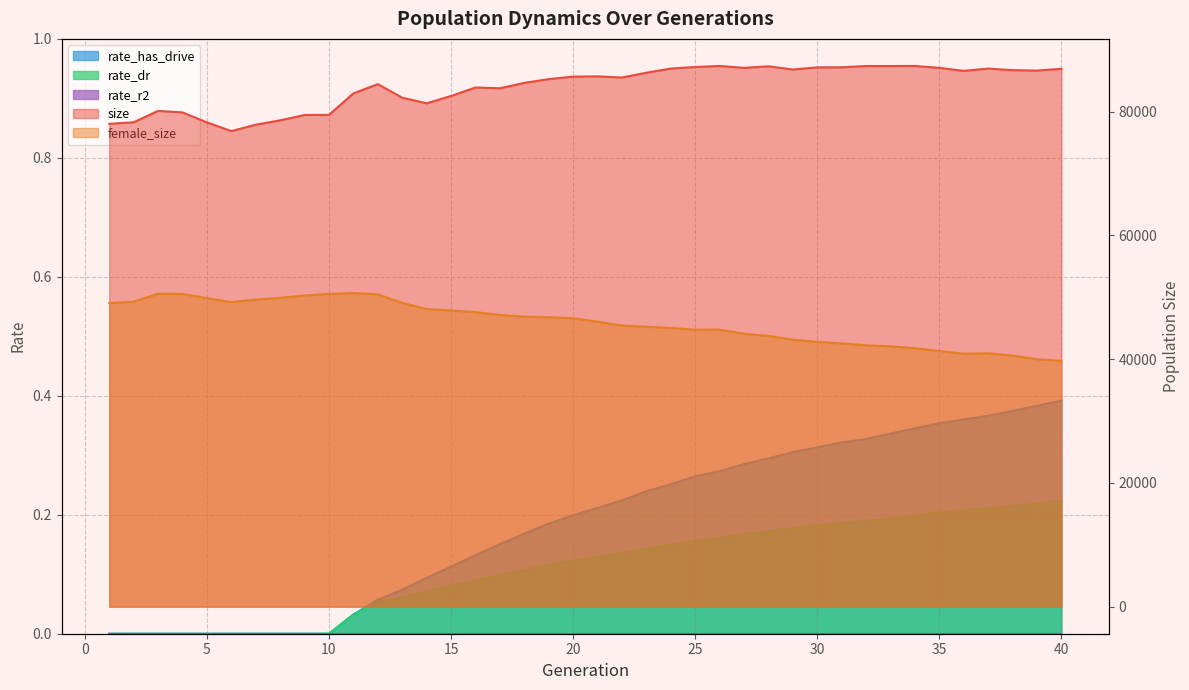

True or false: rate_dr and size cross at least once.

False